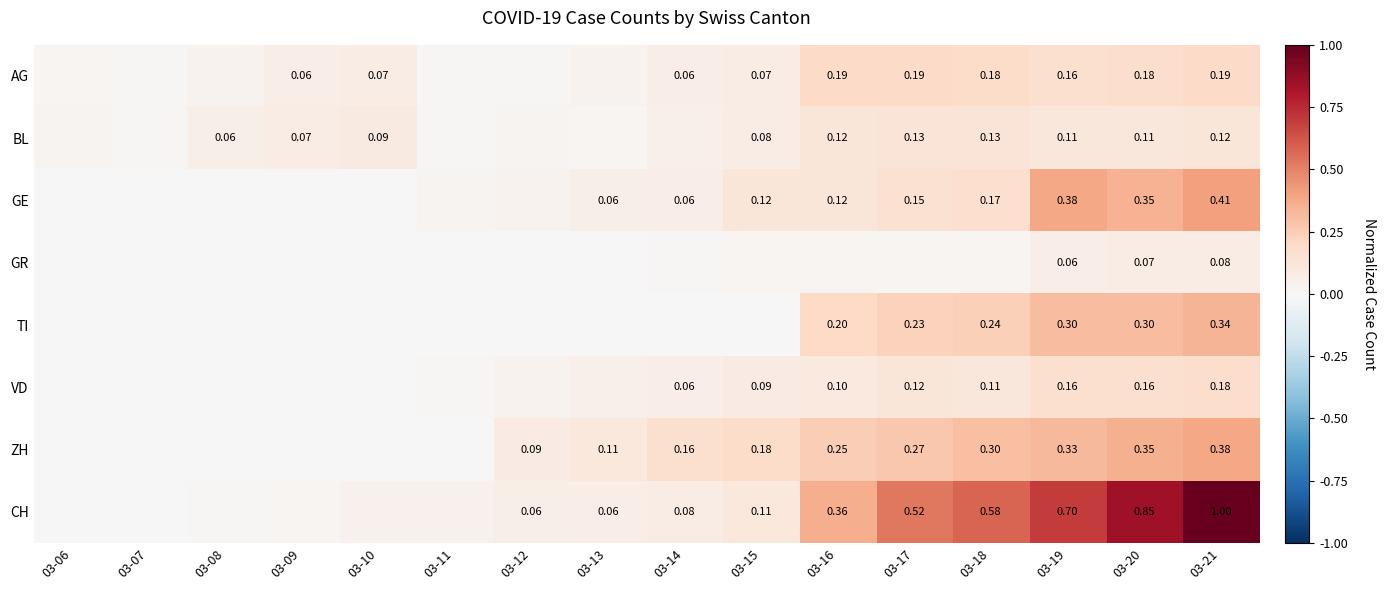

Is the value of GE at 03-17 greater than the value of VD at 03-21?

No